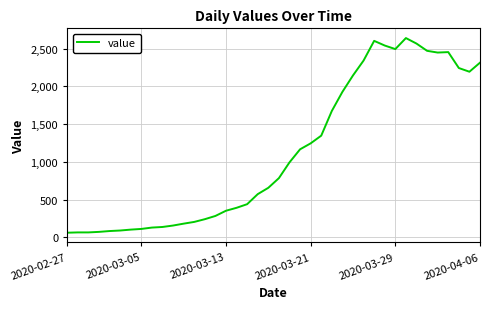

What is the difference between the maximum and minimum values?

2579